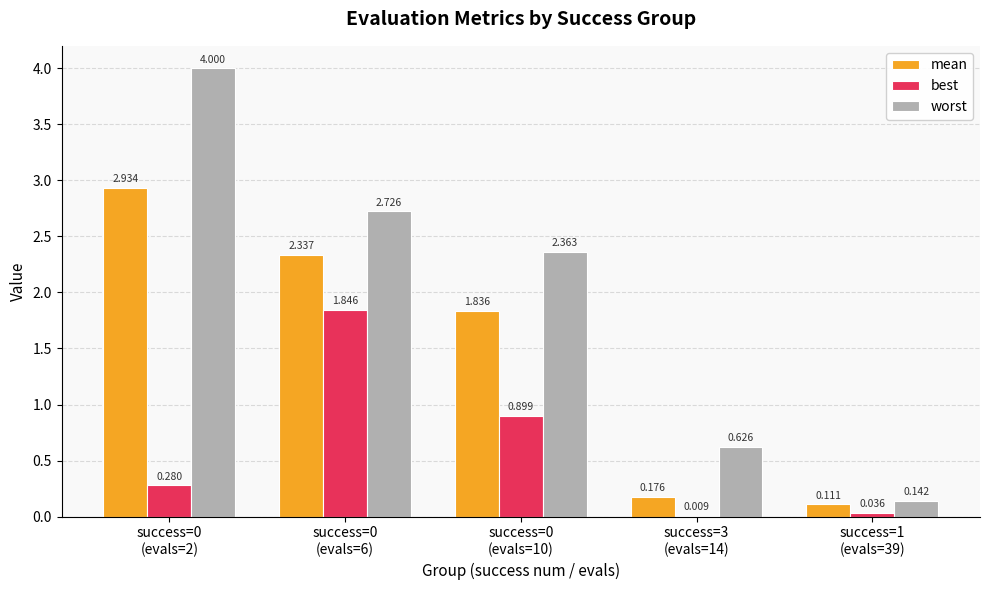

Which series has the largest total across all categories?

worst